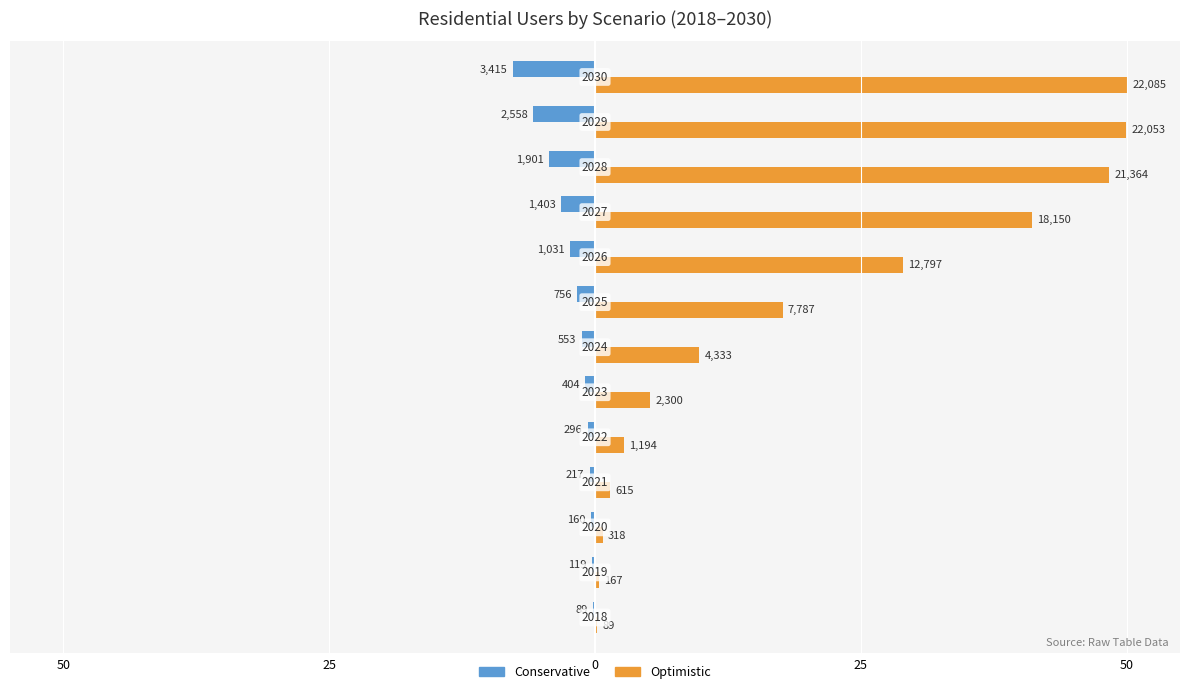

What are all the series names shown in the legend?

Conservative, Optimistic